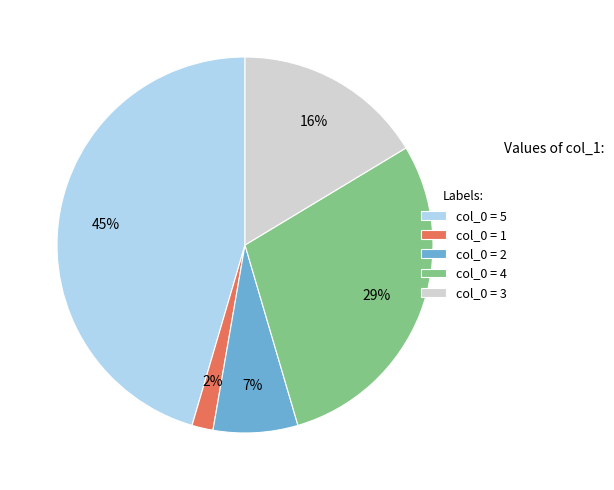

To the nearest percent, what is the combined percentage of col_0 = 1 and col_0 = 4?

31%